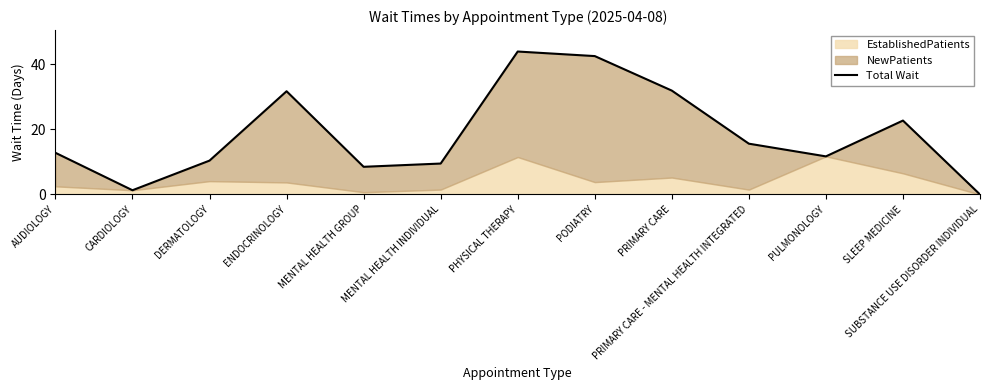

What is the difference between the values at PODIATRY and AUDIOLOGY?

29.7